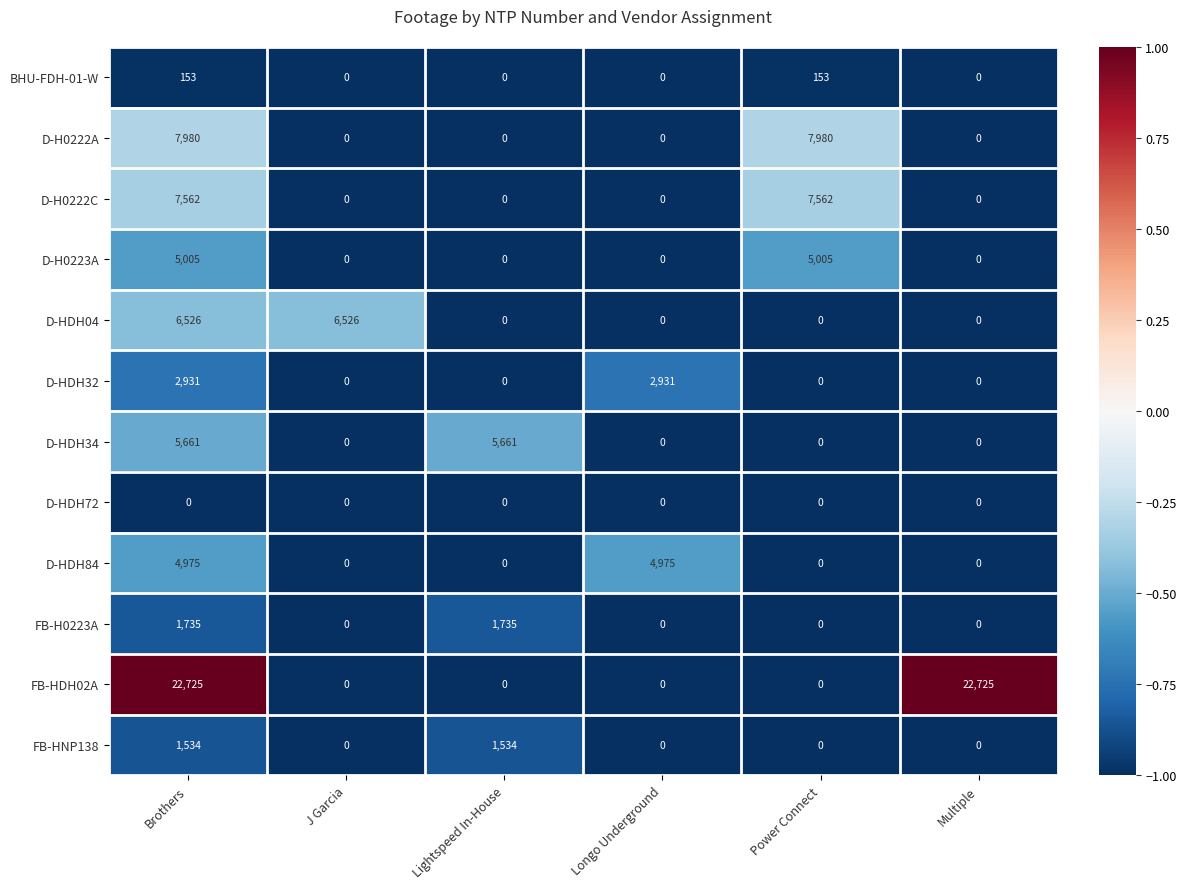

The value of D-HDH84 at Multiple is 0. True or false?

True